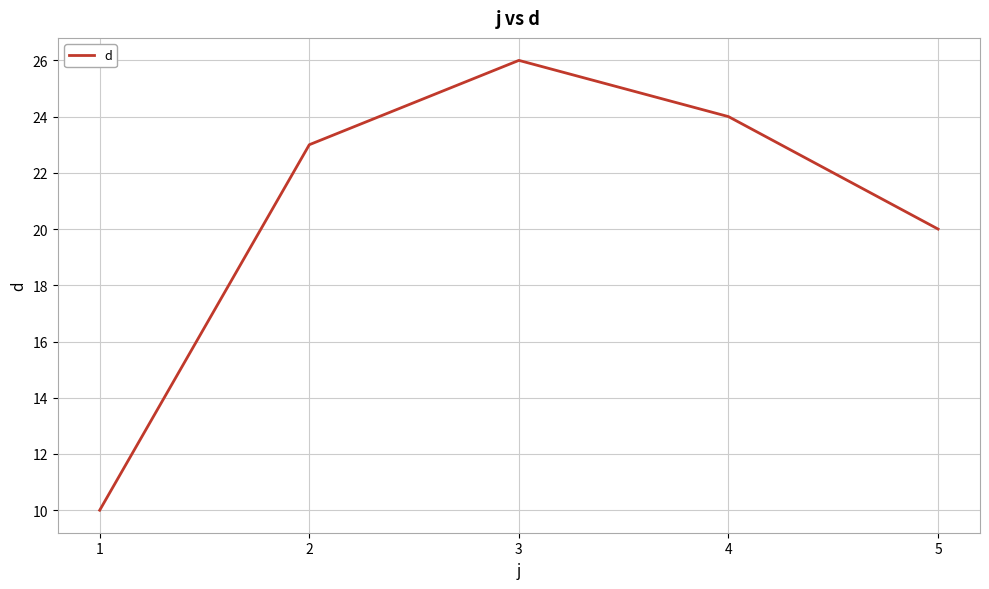

At which label is the value closest to 18?

5